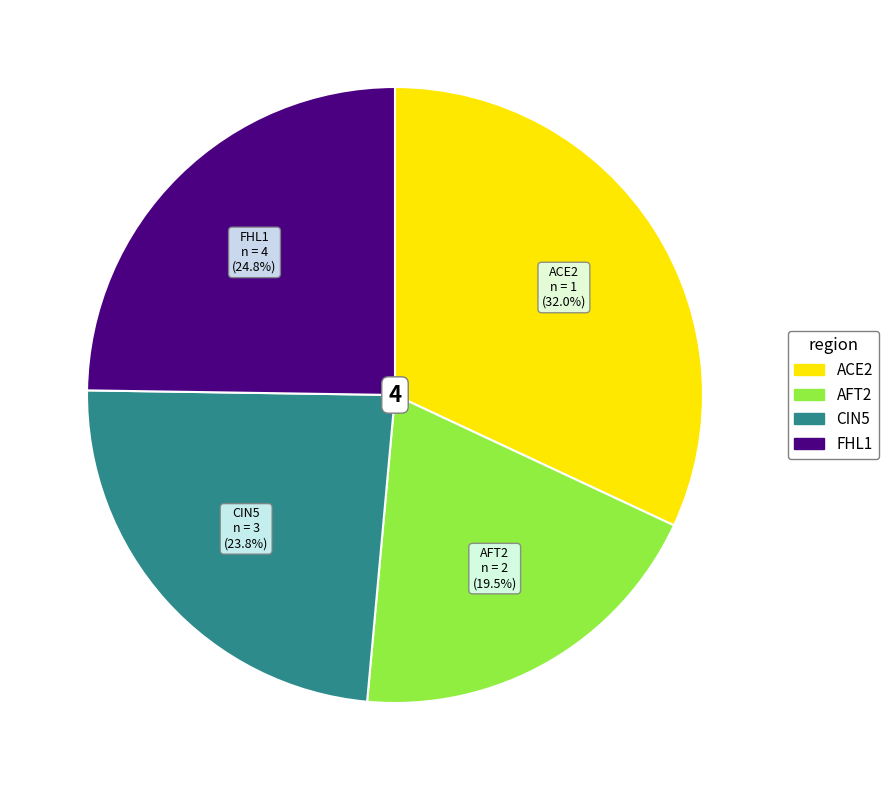

How many segments does this pie chart have?

4